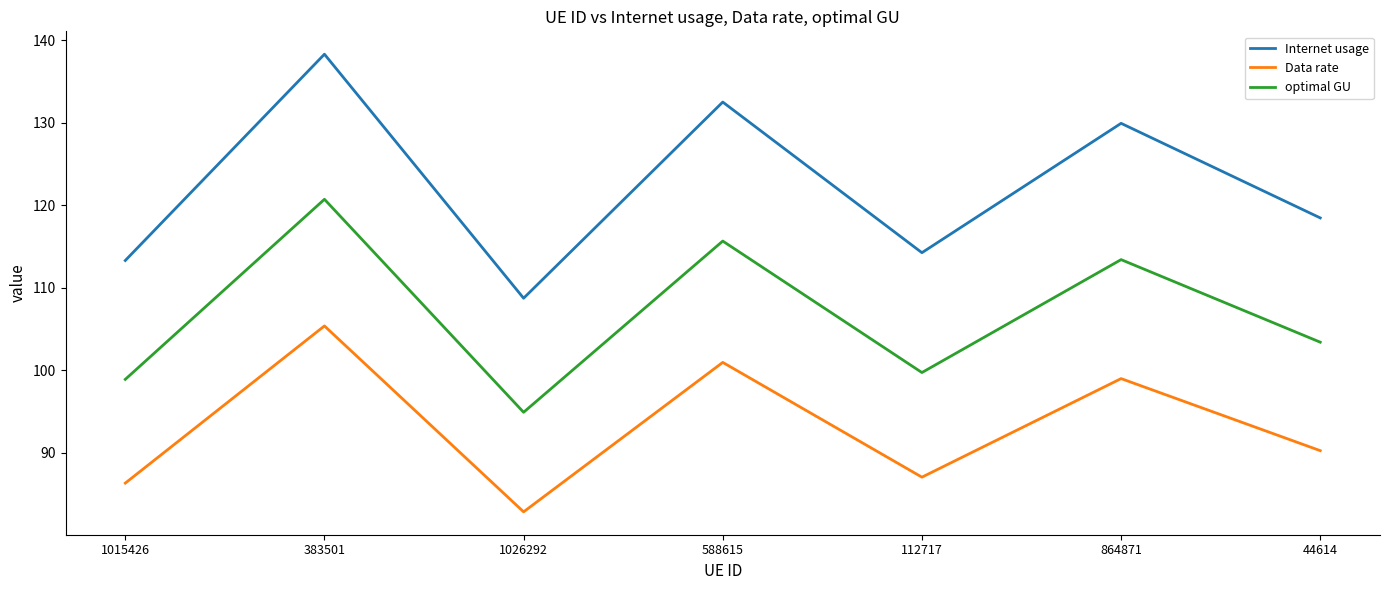

What position from the right is 383501?

6